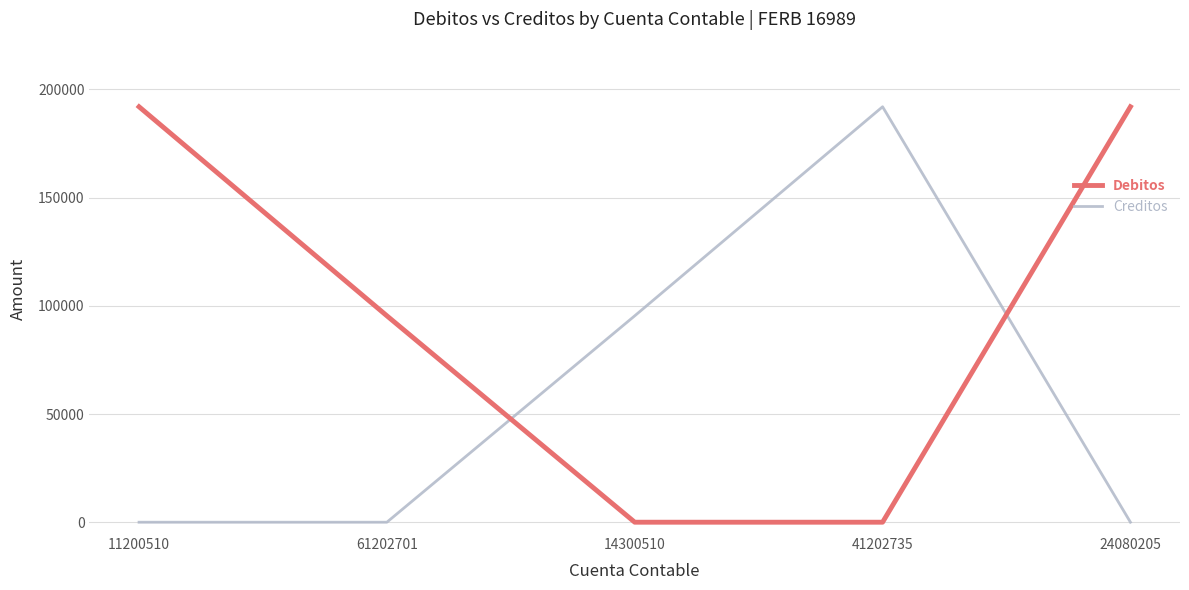

Is it true that Debitos equals 130673 at 14300510?

False